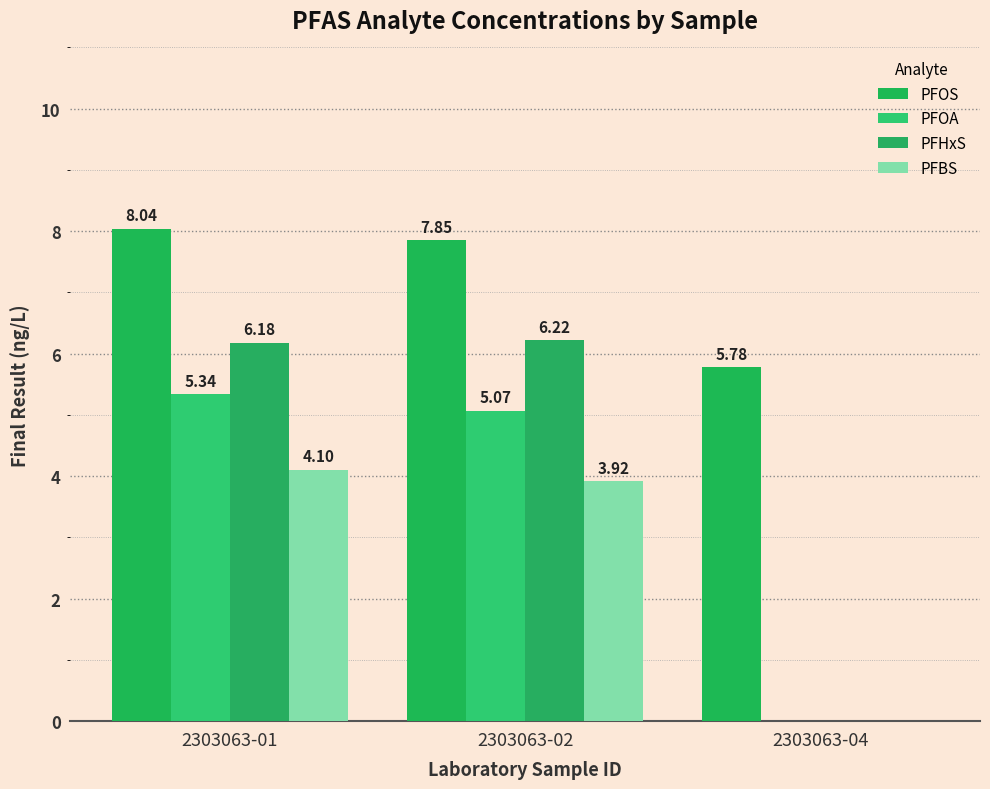

What is the average value of the PFHxS series?

4.1